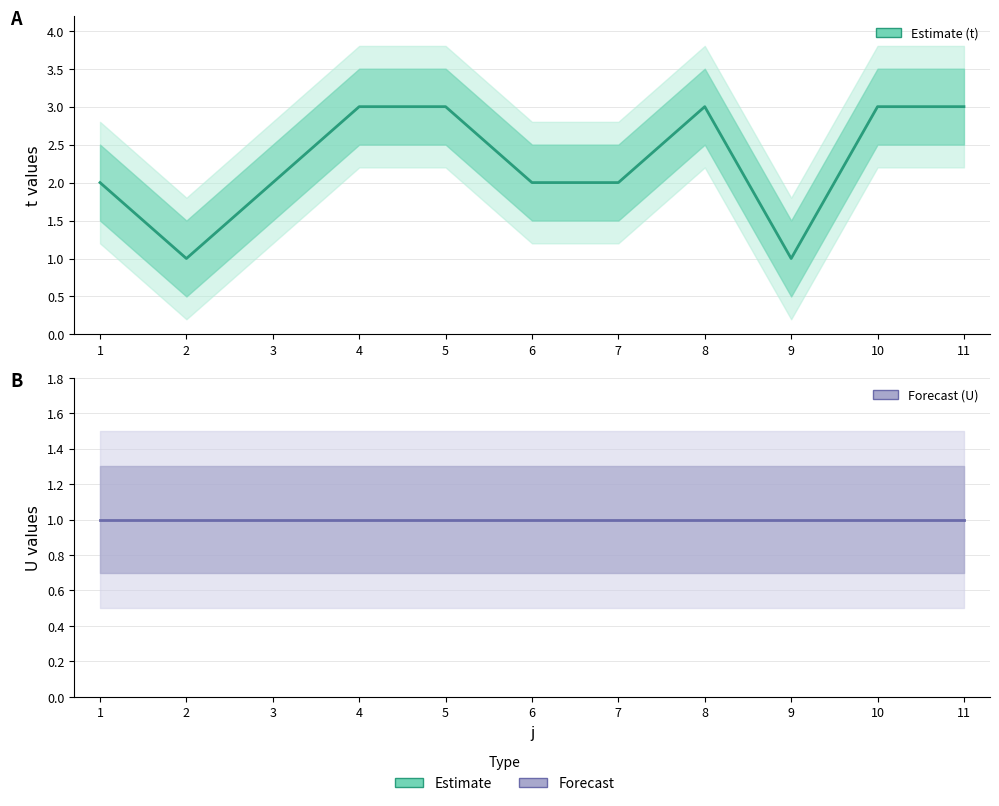

Does the chart display data point markers on the line(s)?

No